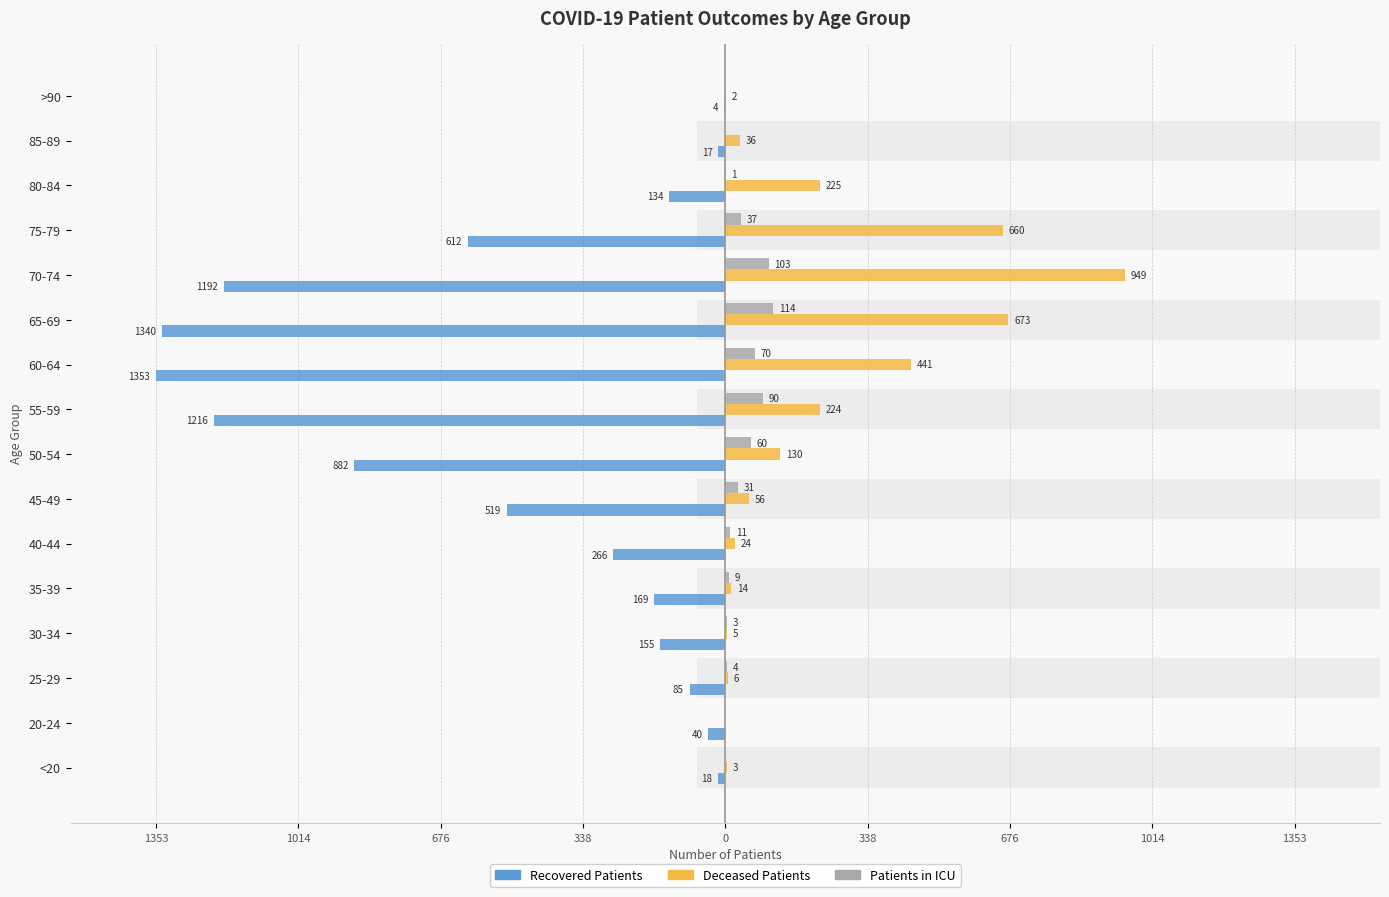

Which has a higher value, 30-34 or 70-74?

30-34